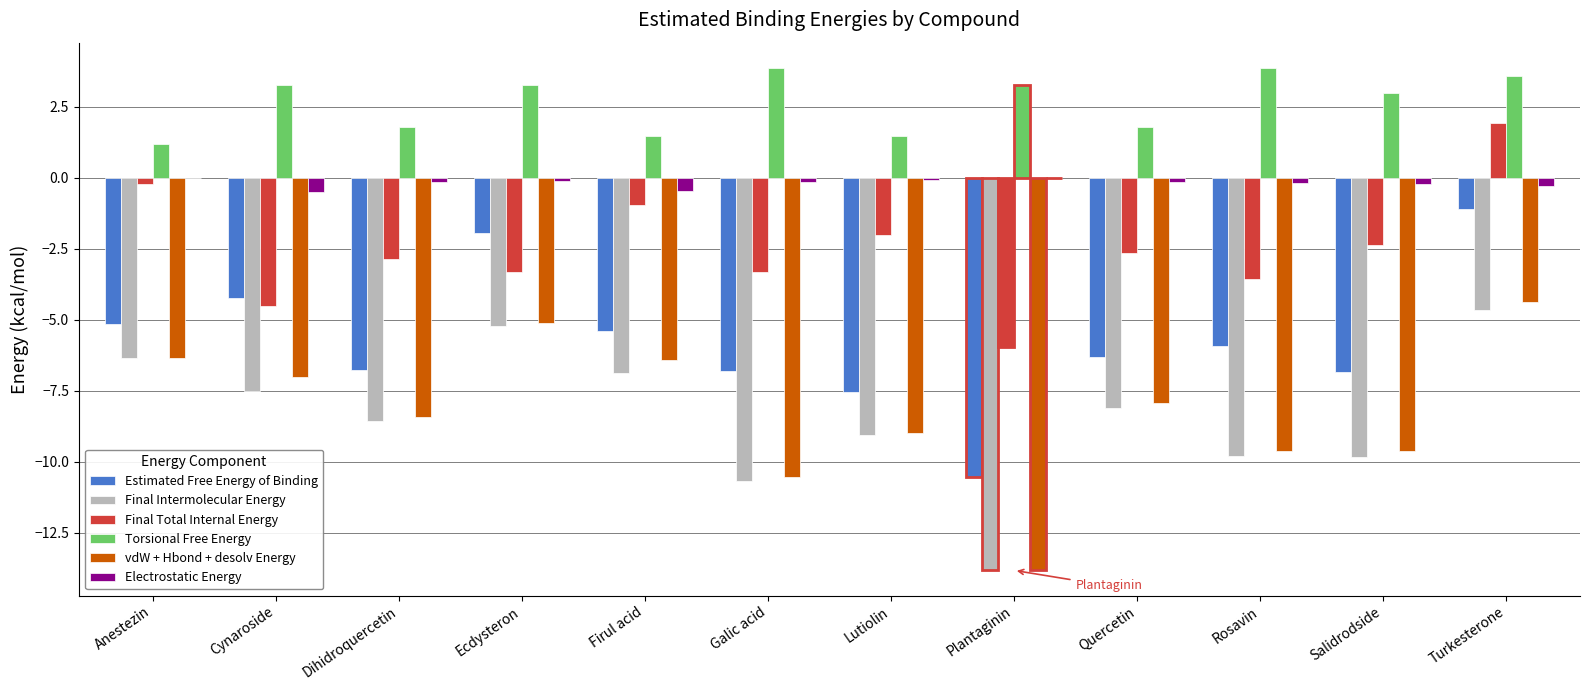

At which category is the sum across all series the highest?

Turkesterone